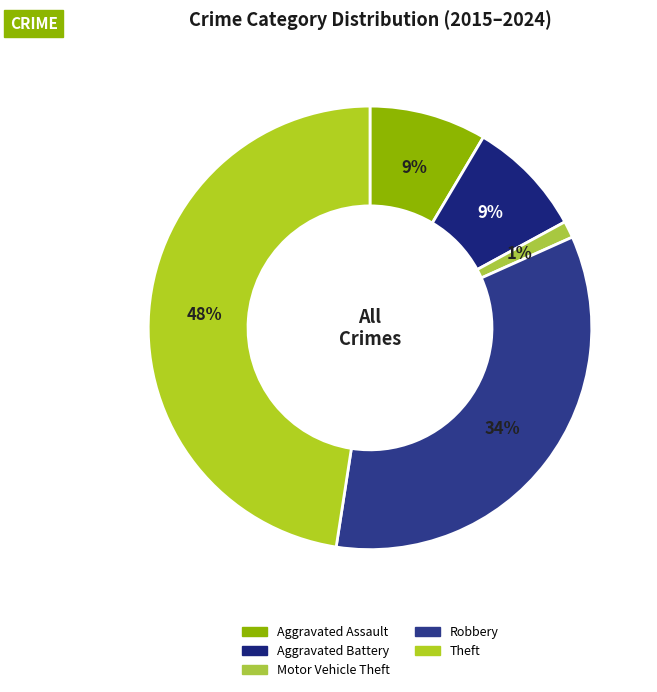

How many slices are in this pie chart?

5